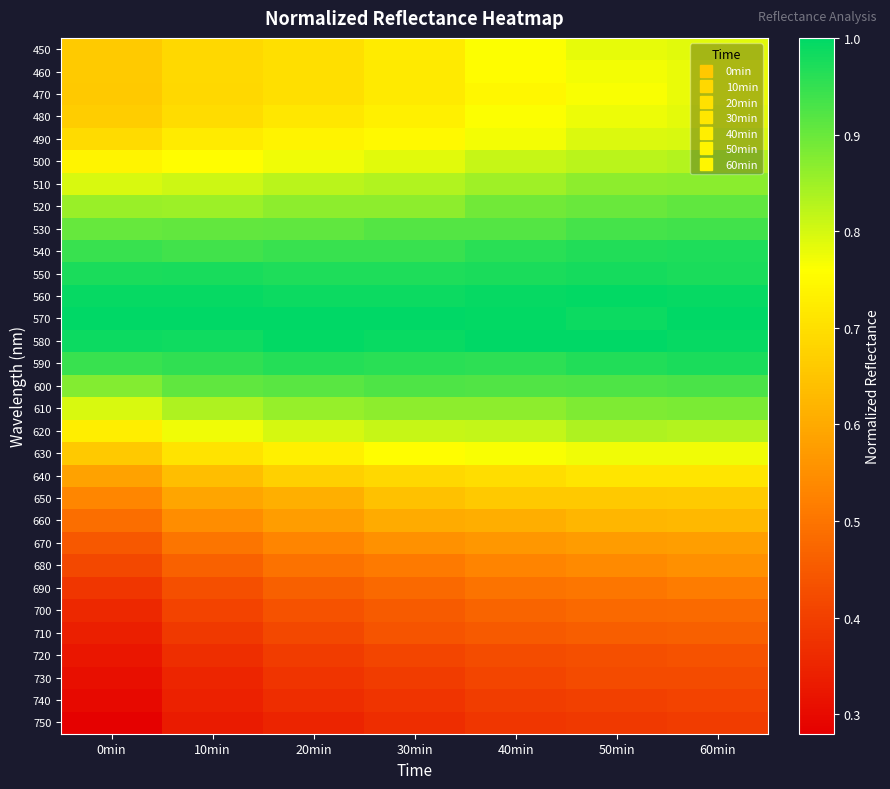

What is the smallest value displayed?

0.3